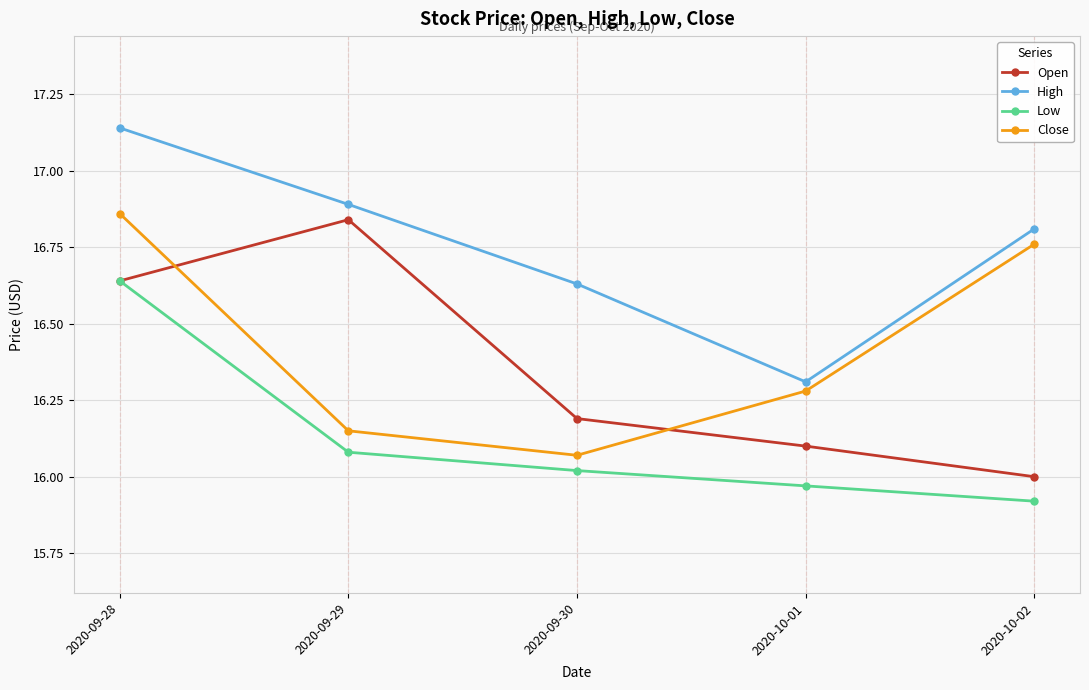

Where do Close and Open first cross each other?

2020-09-28 and 2020-09-29